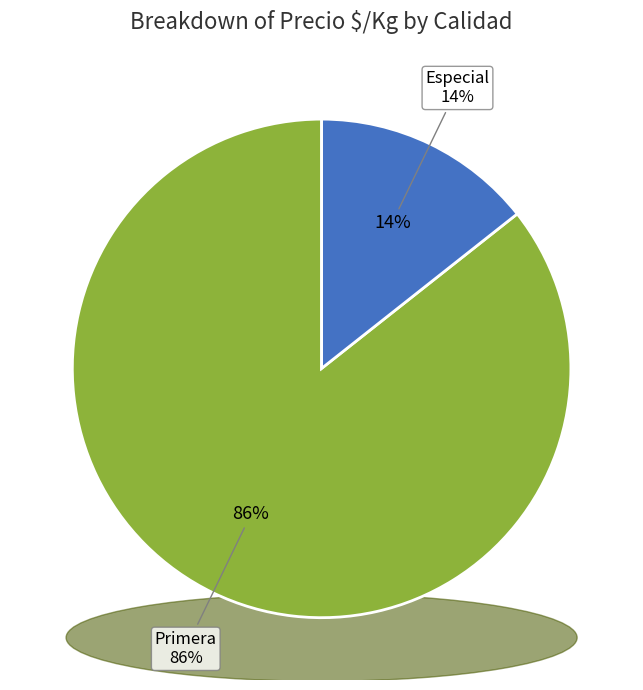

Count the number of slices in the pie.

7